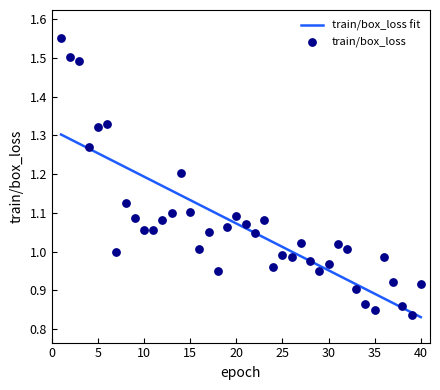

Which has a higher value, 19 or 27?

19